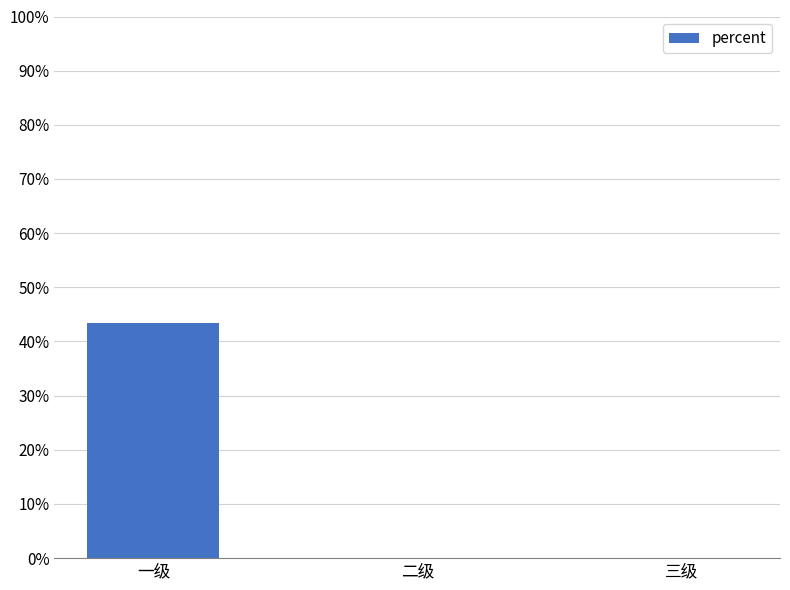

How many values are above zero?

1